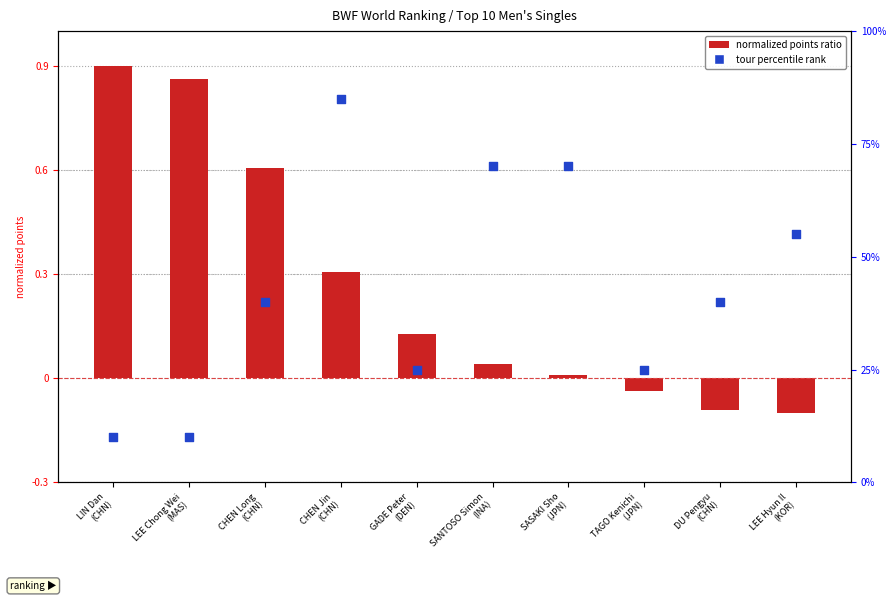

What are all the series names shown in the legend?

normalized points ratio, tour percentile rank